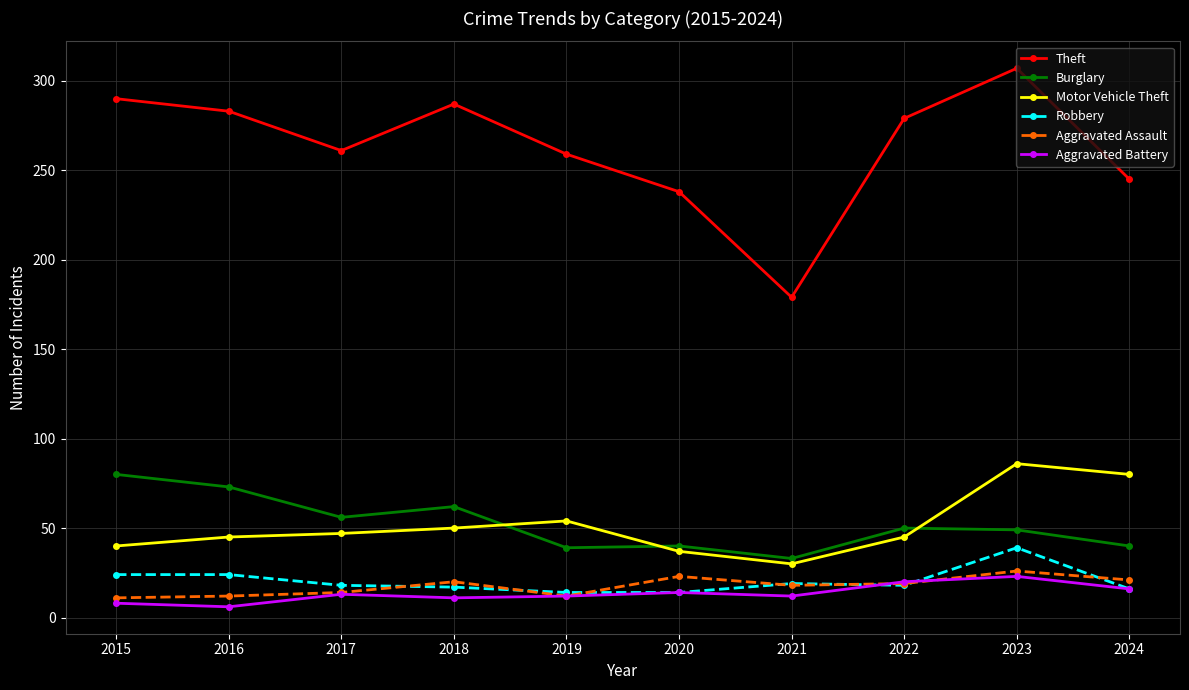

What is the value of the Aggravated Battery point at the 9th from the left?

23